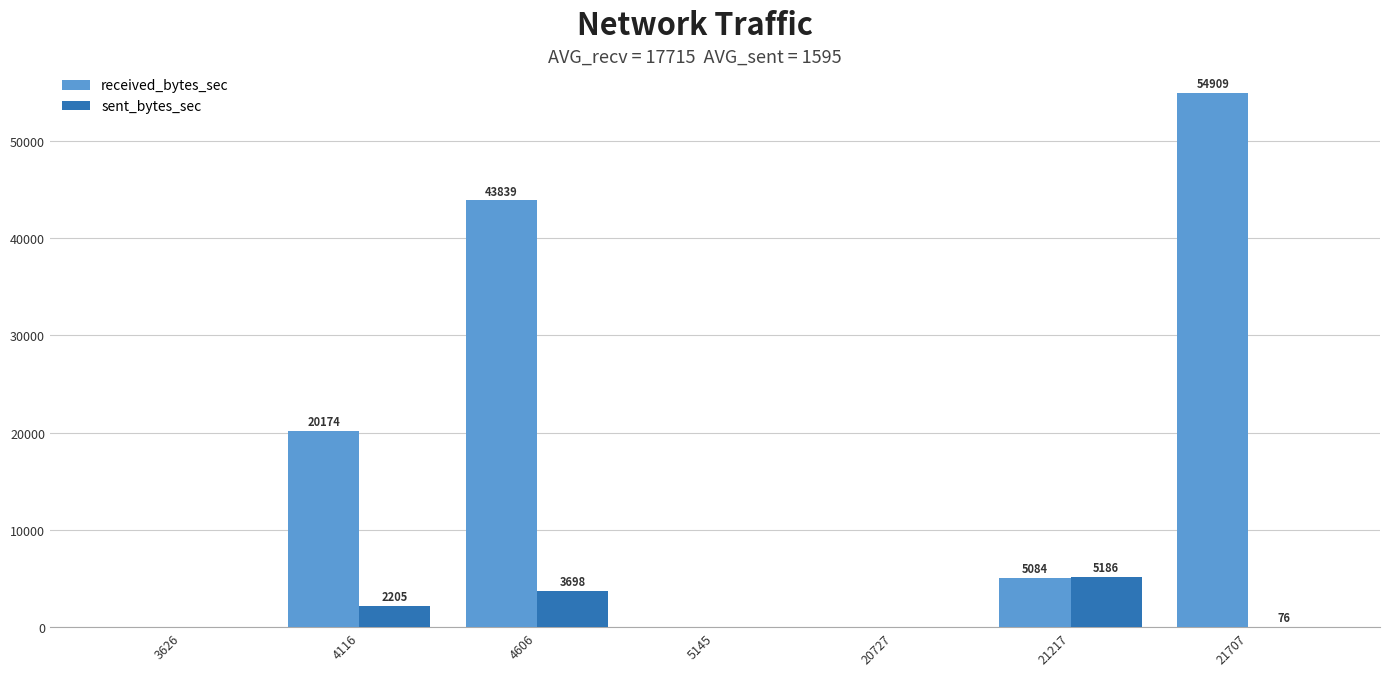

Reading left to right, list all the values displayed in this chart.

received_bytes_sec: 3626=0	4116=20174	4606=43839	5145=0	20727=0	21217=5084	21707=54909
sent_bytes_sec: 3626=0	4116=2205	4606=3698	5145=0	20727=0	21217=5186	21707=76